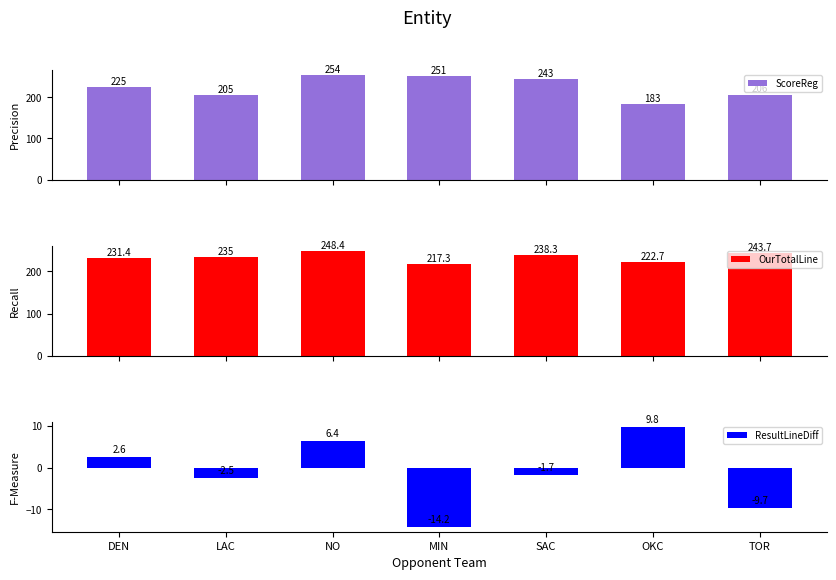

Between NO and DEN, which is larger?

NO